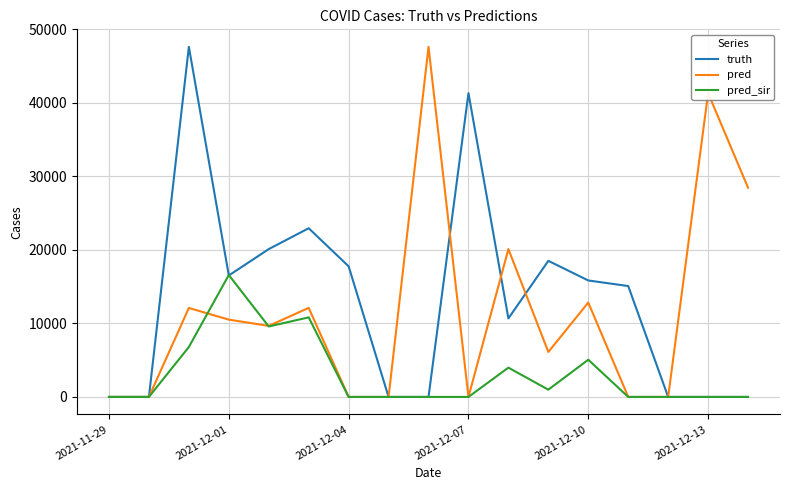

What is the greatest value displayed?

47629